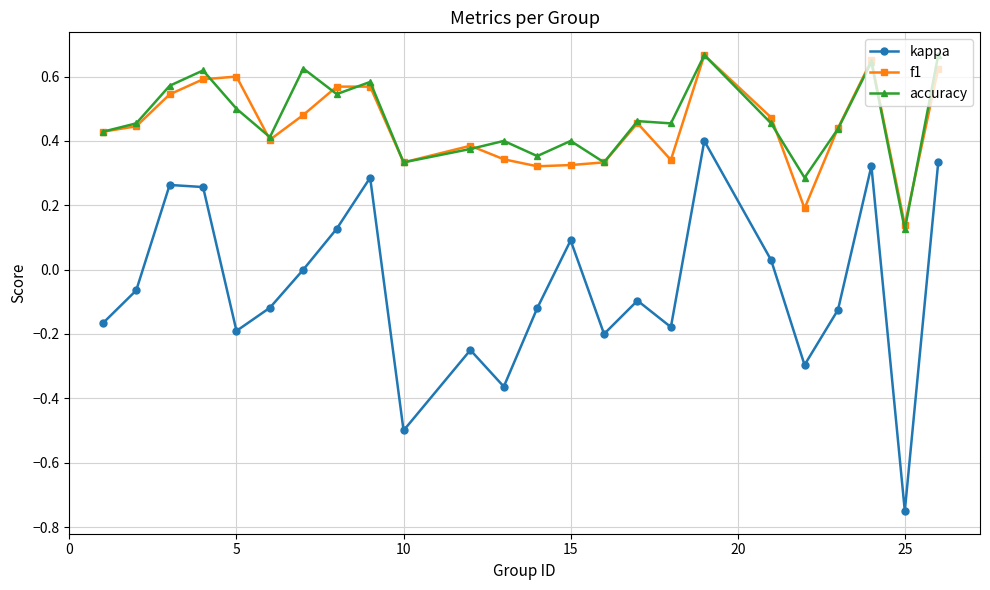

True or false: kappa and f1 intersect in this chart.

False